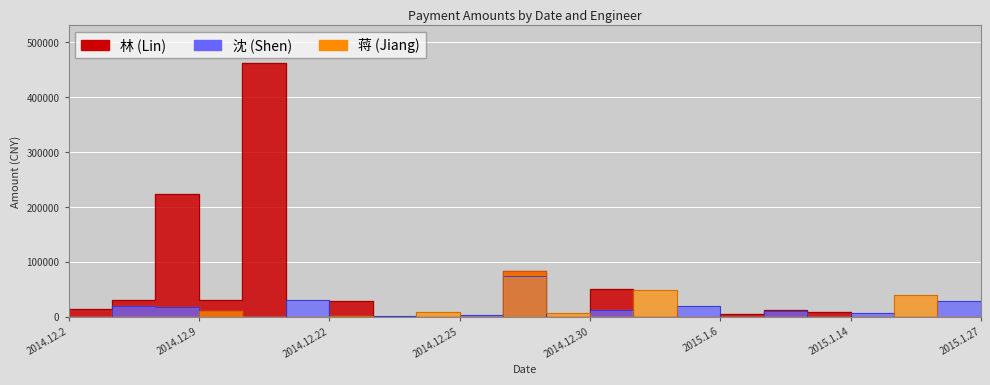

Rank the categories by 沈 value from lowest to highest.

2014.12.3, 2014.12.10, 2014.12.17, 2014.12.23, 2014.12.25, 2014.12.30, 2015.1.4, 2015.1.7, 2015.1.14, 2015.1.23, 2014.12.2, 2014.12.24, 2014.12.26, 2015.1.20, 2015.1.12, 2014.12.31, 2014.12.9, 2014.12.4, 2015.1.6, 2015.1.27, 2014.12.22, 2014.12.29